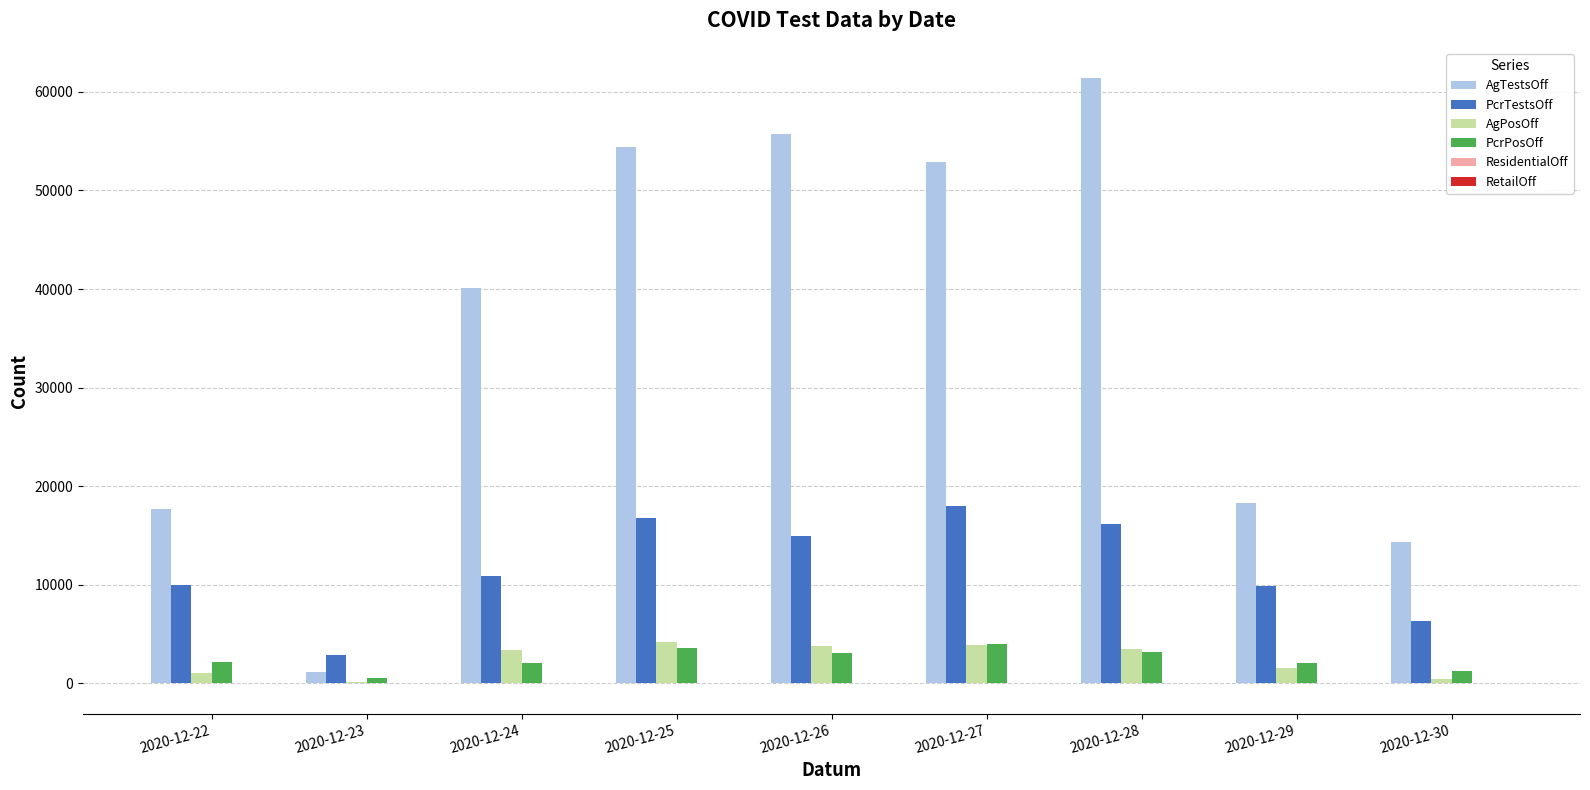

Between 2020-12-24 and 2020-12-28, which series saw the biggest shift?

AgTestsOff